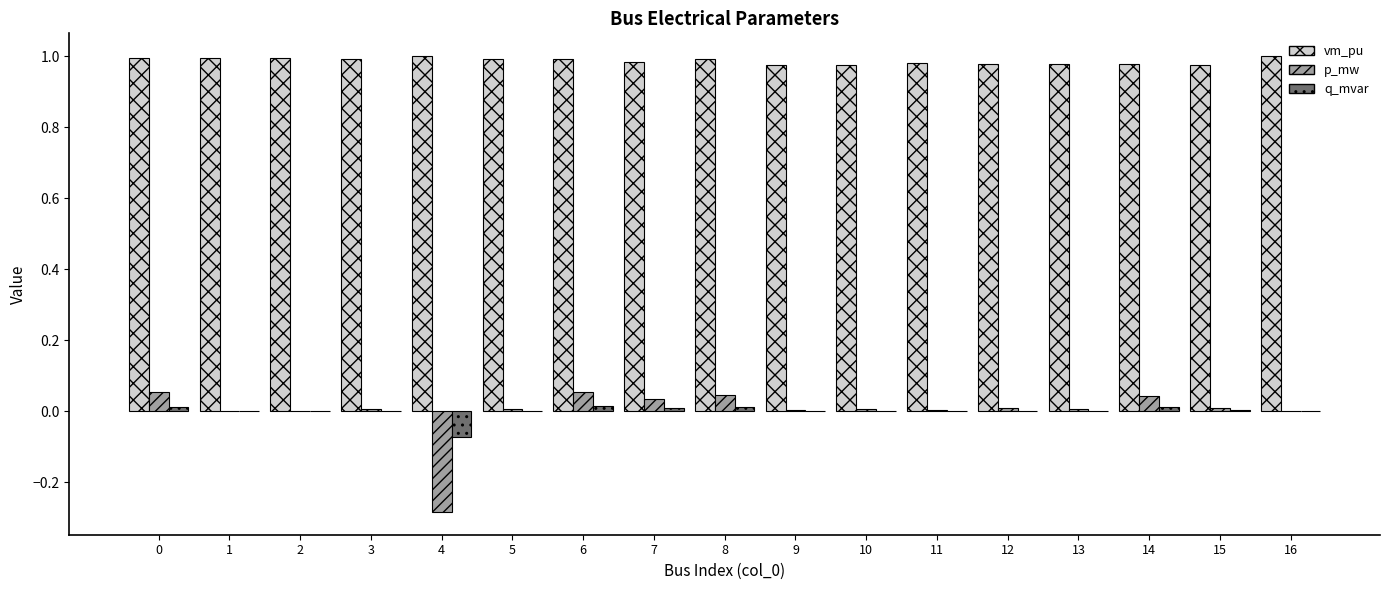

True or false: vm_pu has a value of 1.3 at 4.

False